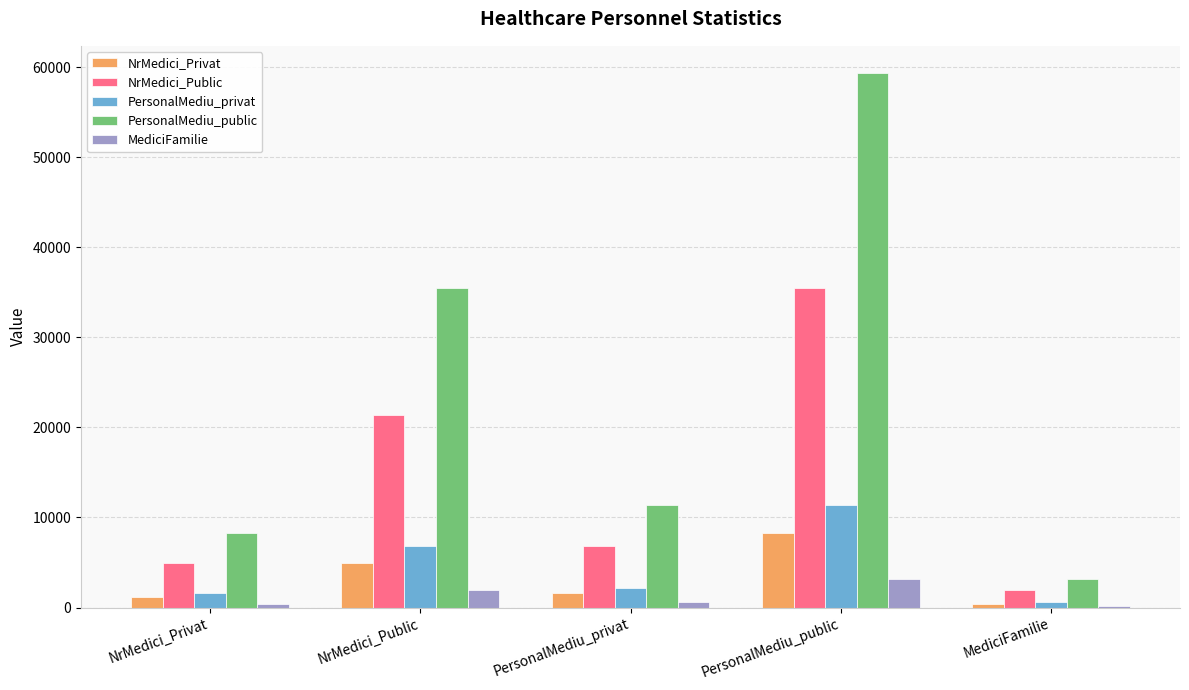

At which label does MediciFamilie reach its peak?

PersonalMediu_public